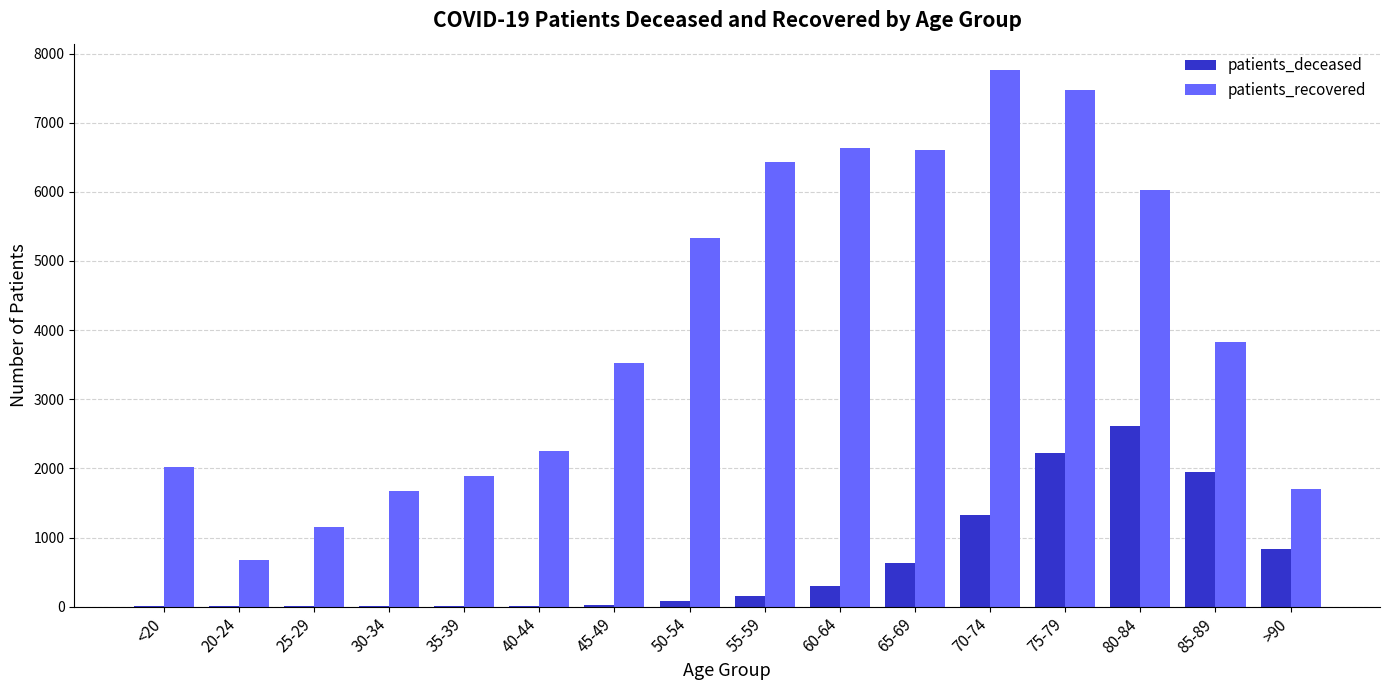

Which series has the largest total across all categories?

patients_recovered